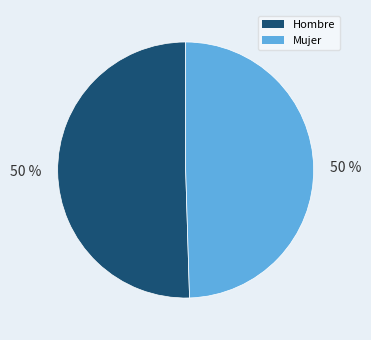

To the nearest percent, what portion does Hombre represent?

50%